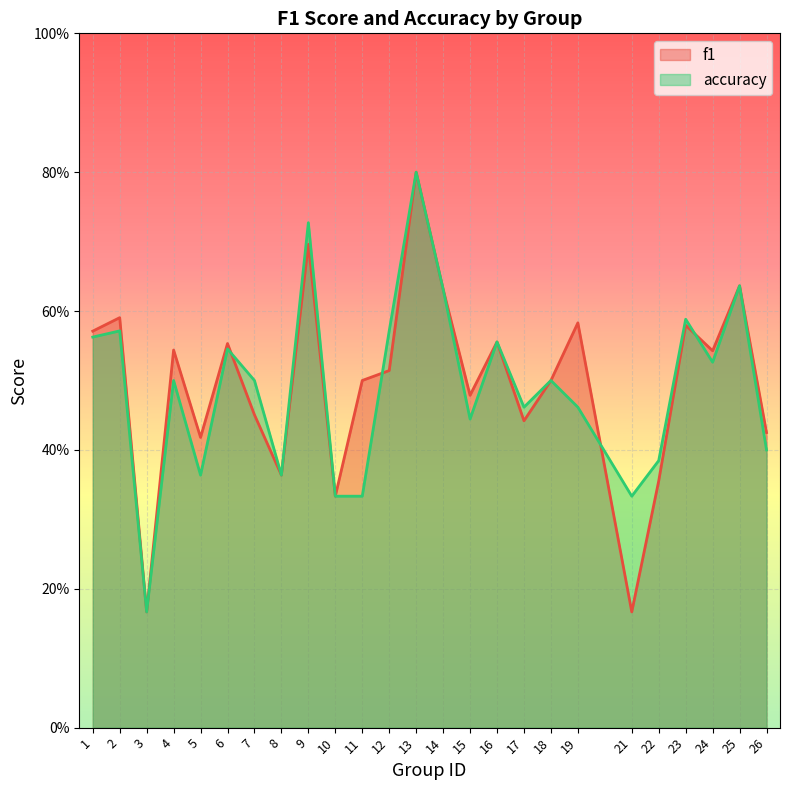

What is the minimum value for accuracy?

0.2